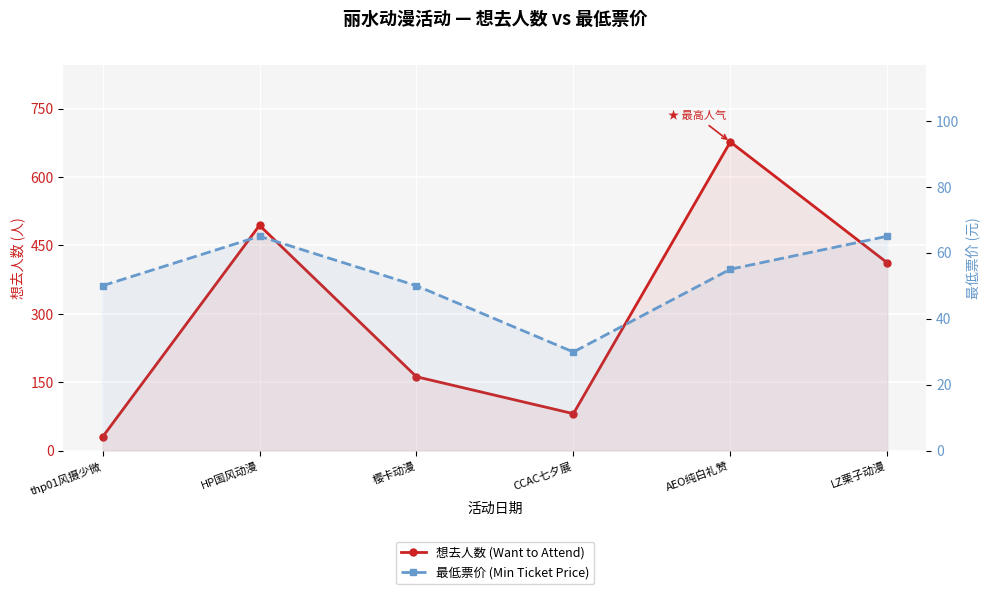

How many lines are shown in the chart?

2